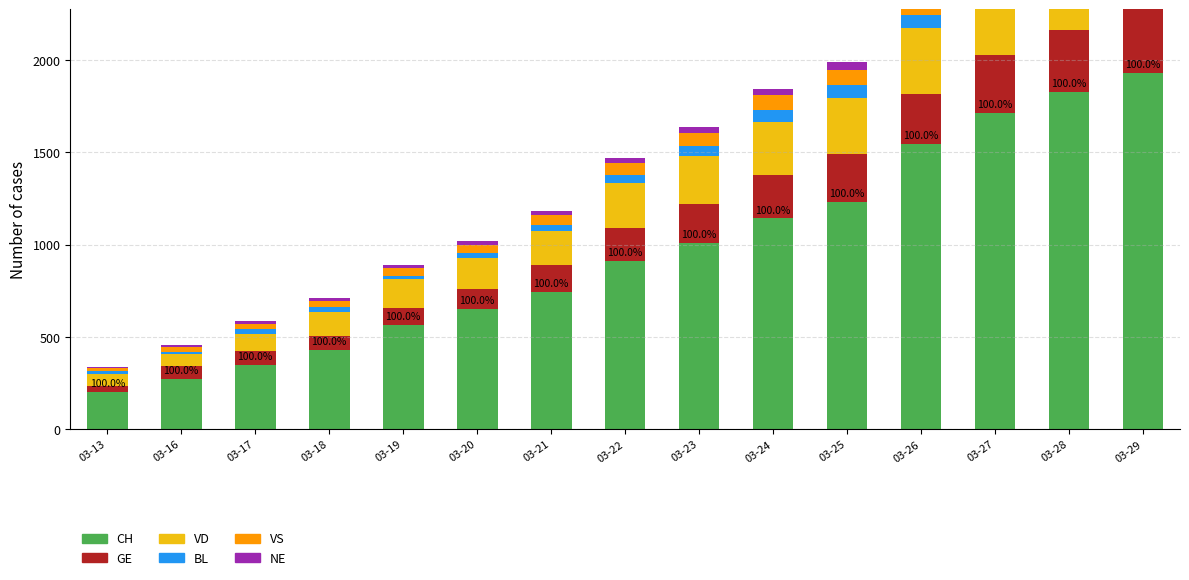

Rank the series at 03-21 from highest to lowest value.

CH, VD, GE, VS, BL, NE